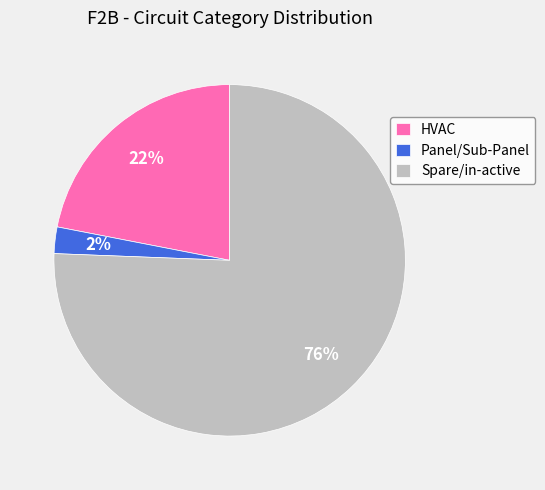

Does Panel/Sub-Panel account for over 50% of the chart?

No